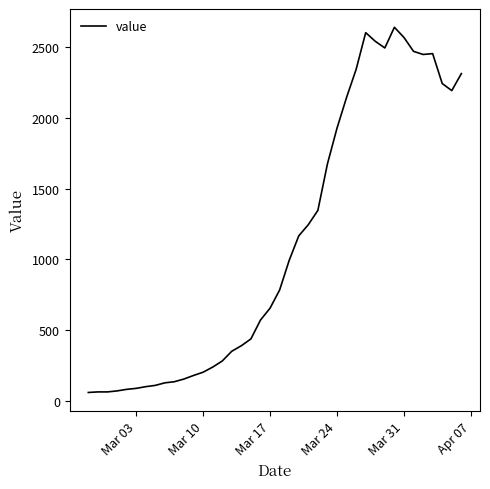

What is the maximum value shown in the chart?

2638